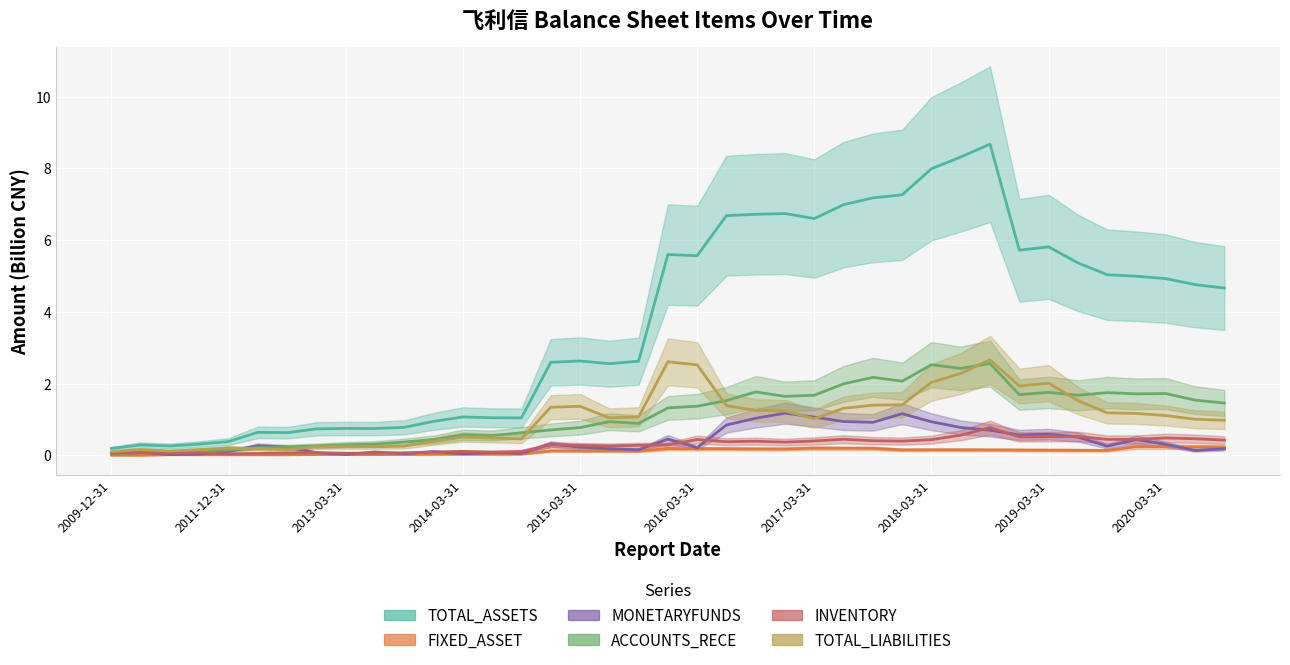

How many interior local valleys does the ACCOUNTS_RECE series have?

8